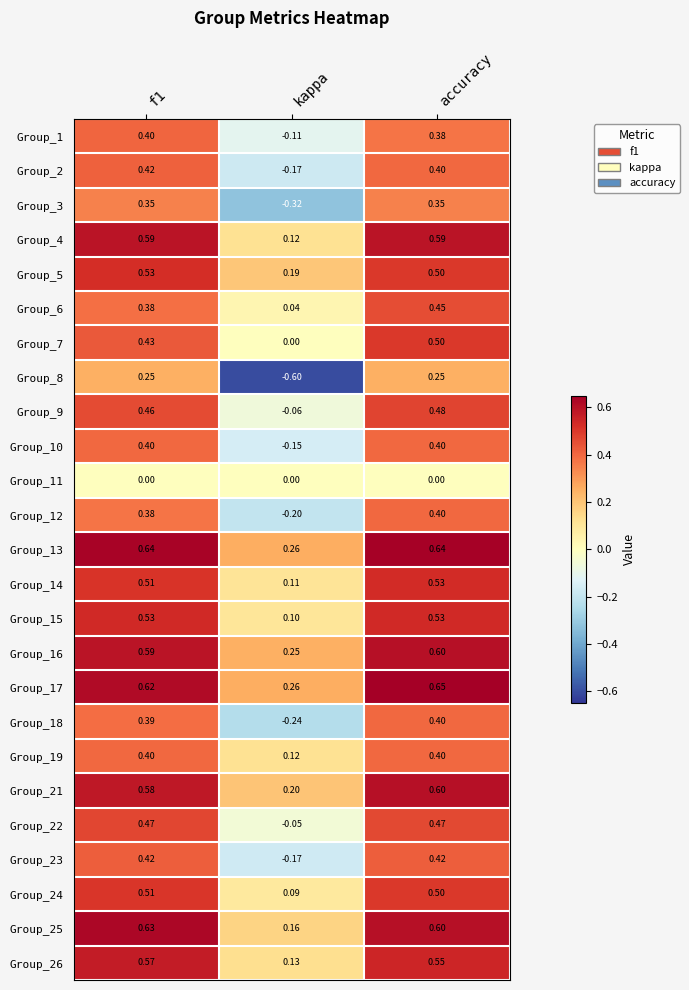

Which category has the lowest value across all series?

kappa